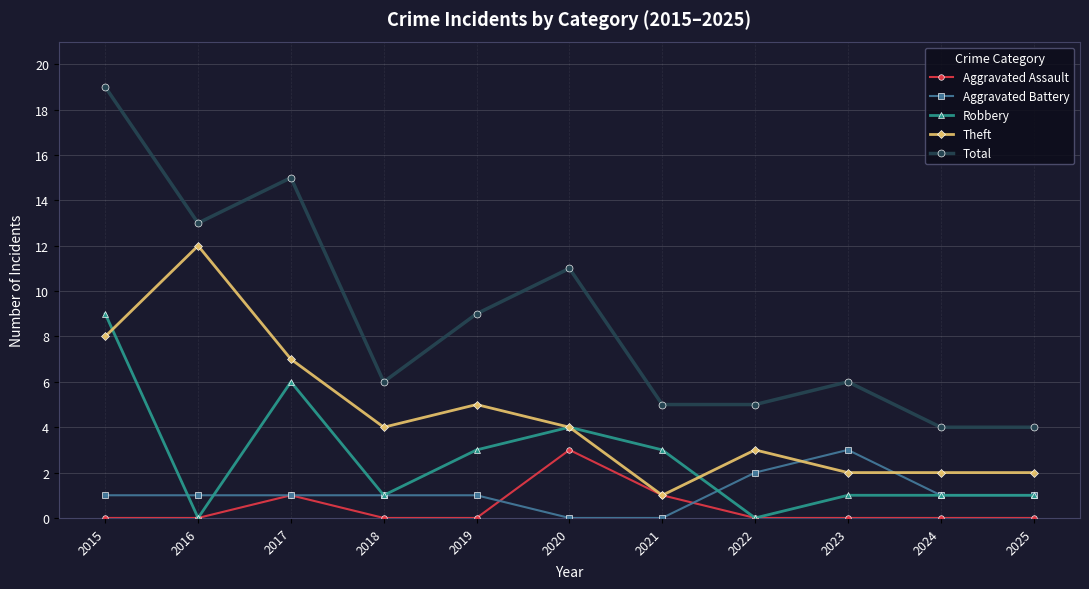

What is the total value across all series at 2015?

37